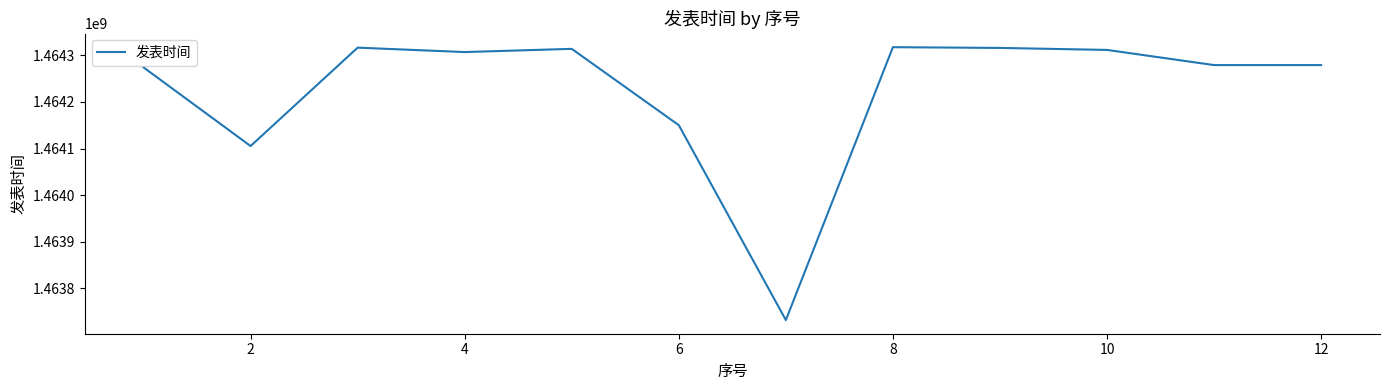

What is the greatest value displayed?

1464317290